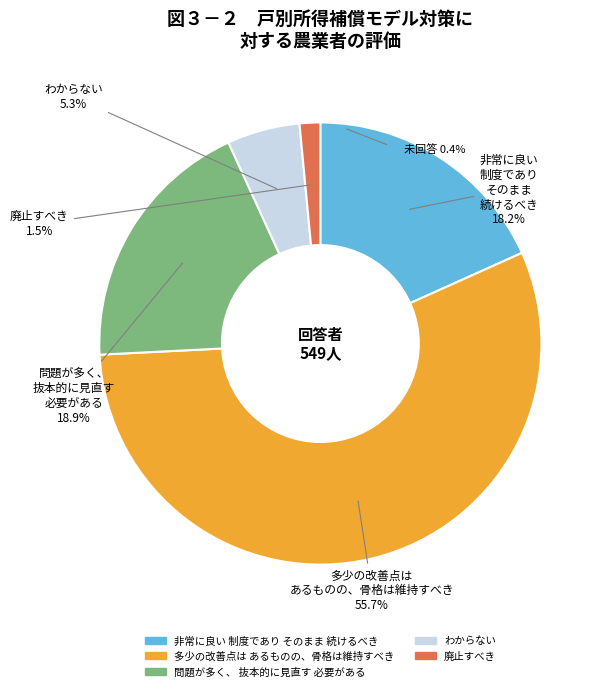

True or false: input_num=2 (b) accounts for 56% of the total.

True